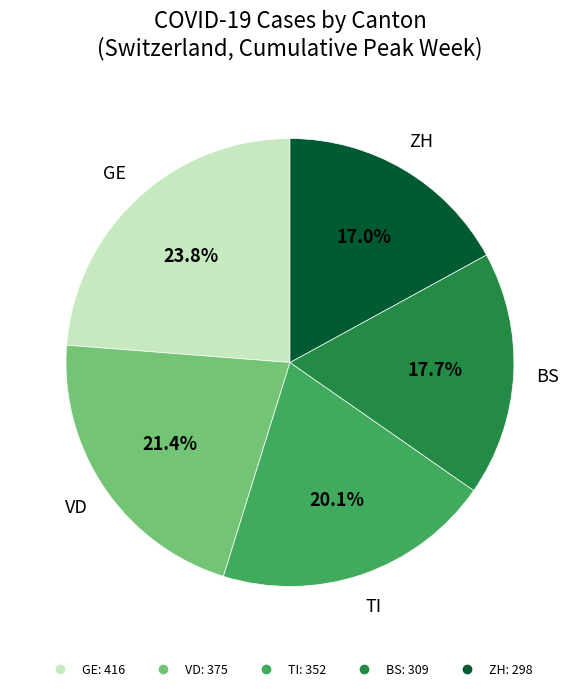

Is there any slice that represents more than half of the pie?

No